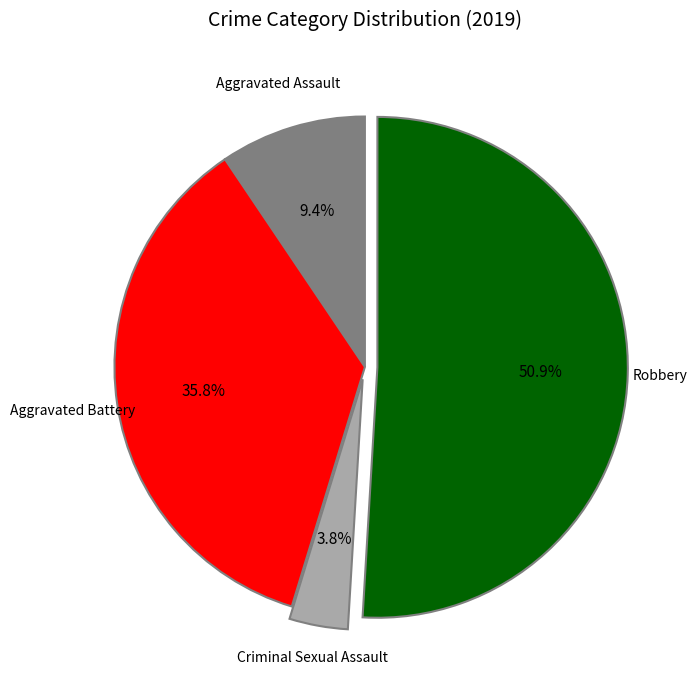

Does any single category account for the majority?

Yes